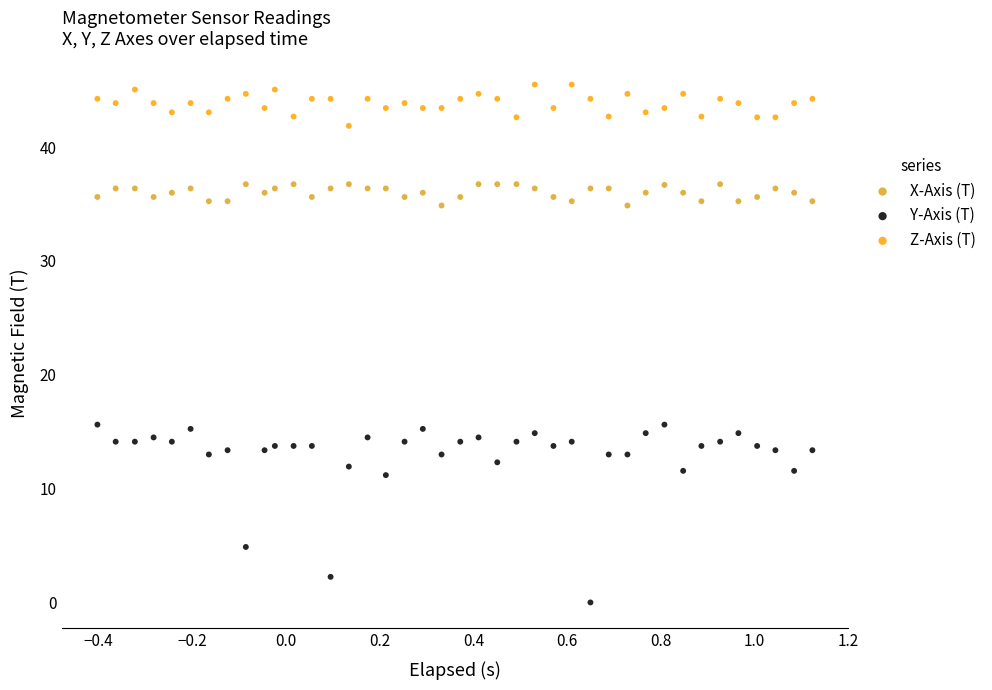

Which series has the widest spread of Y values?

Y-Axis (T)